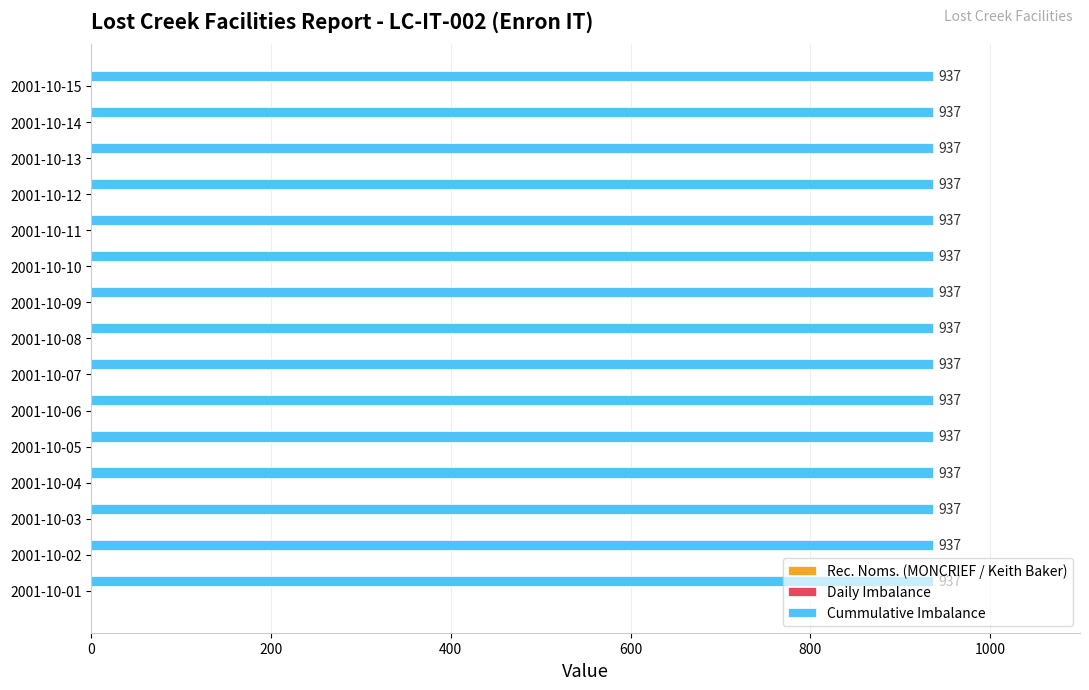

At how many categories does at least one series exceed 926?

15